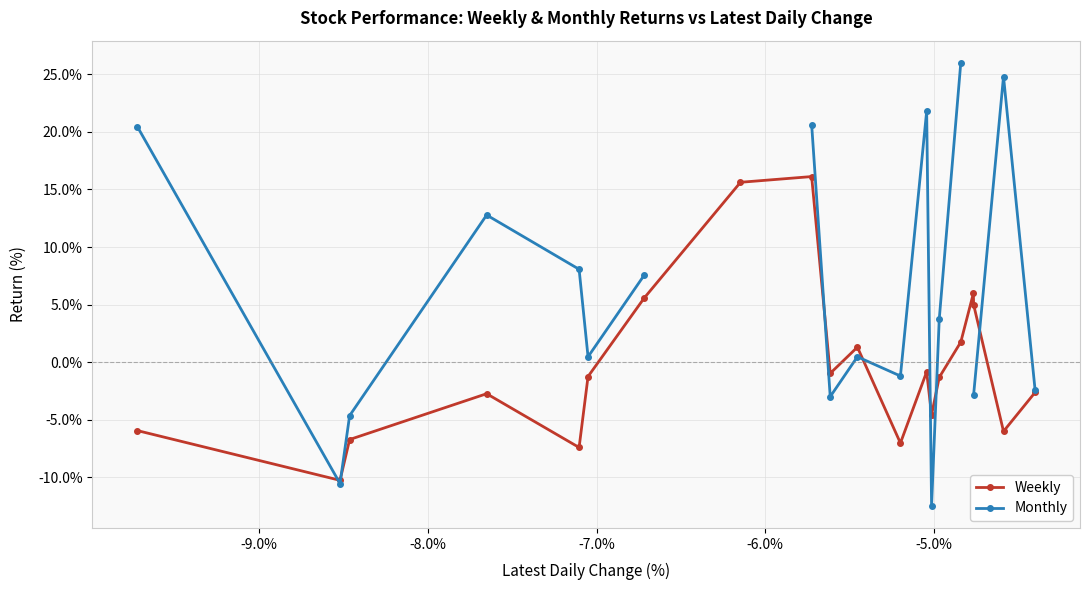

How many interior local peaks does the Weekly series have?

5